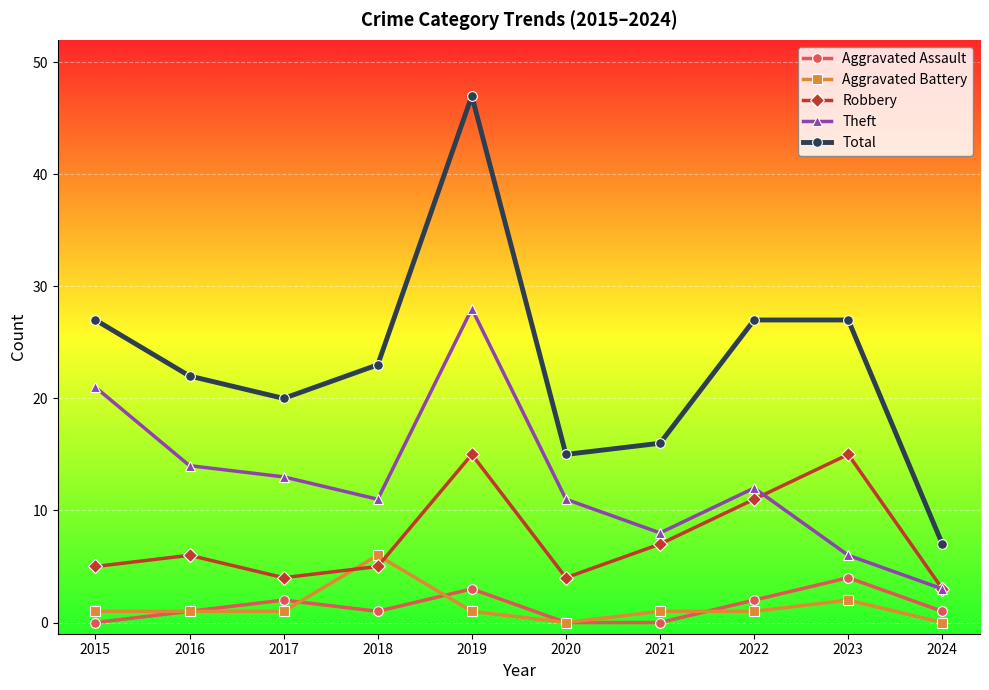

The Robbery series shows 4 at 2020. True or false?

True